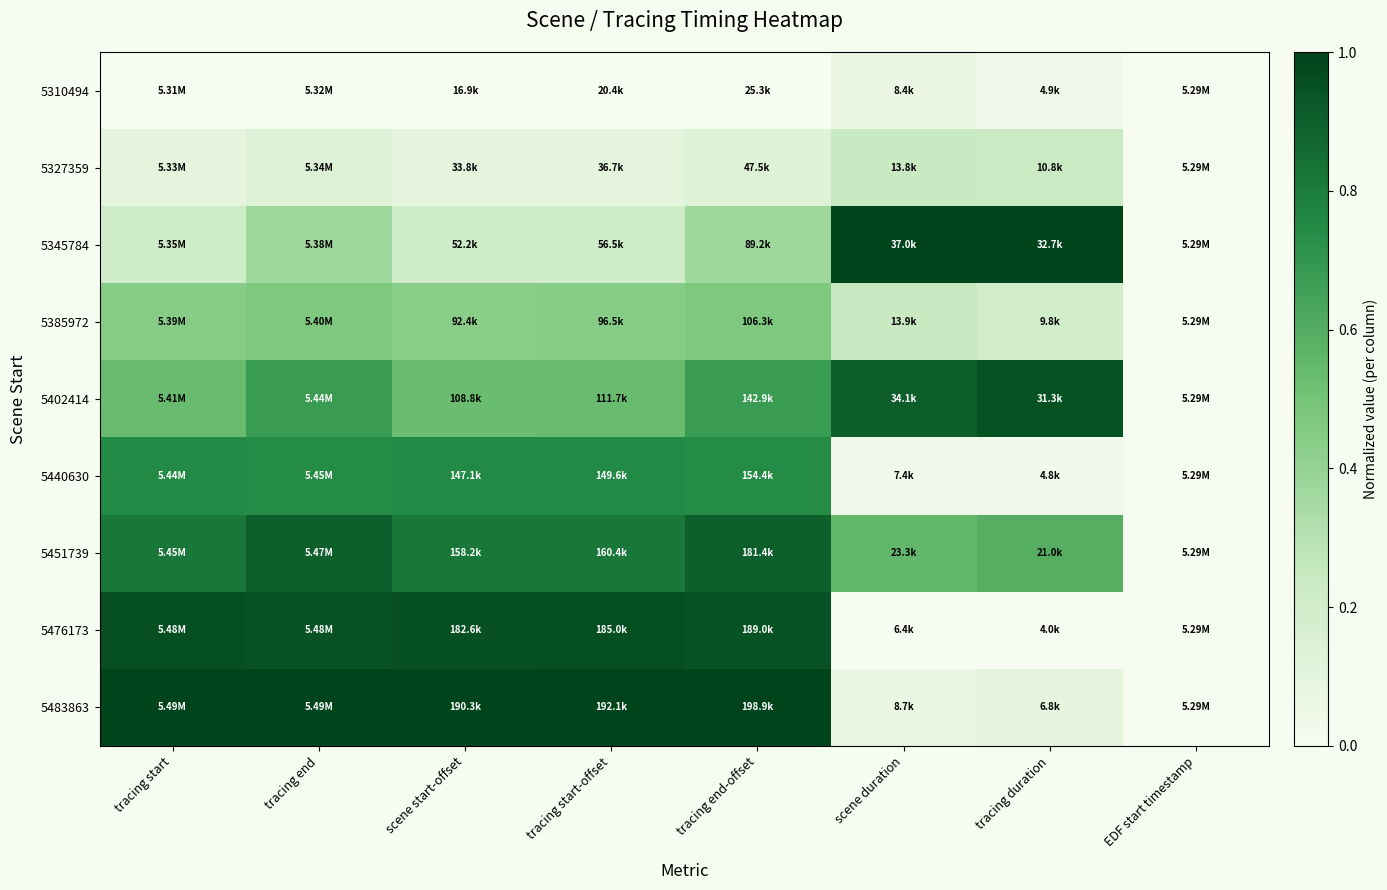

List the series in order of their peak value, lowest first.

5310494, 5327359, 5385972, 5440630, 5451739, 5402414, 5476173, 5345784, 5483863